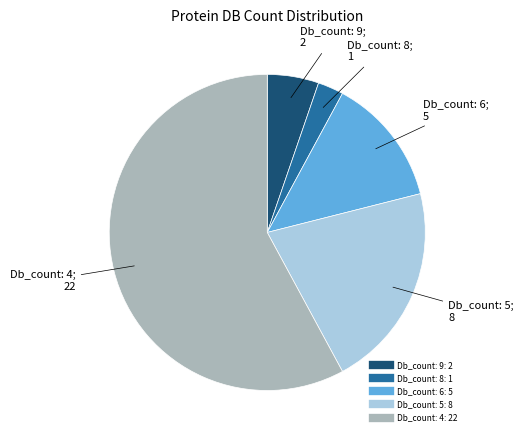

Is there any slice that represents more than half of the pie?

Yes